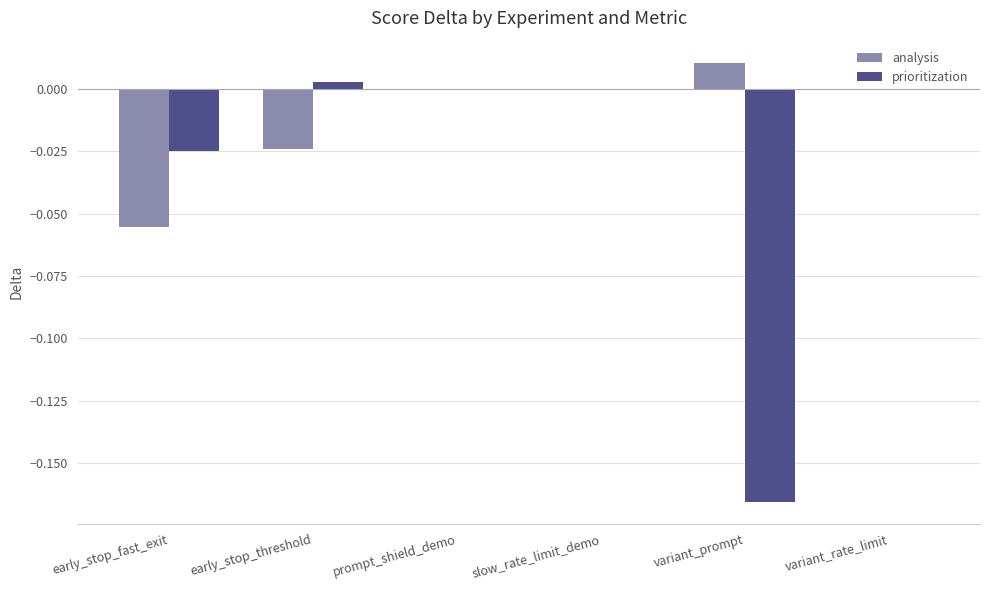

What are all the series names shown in the legend?

analysis, prioritization